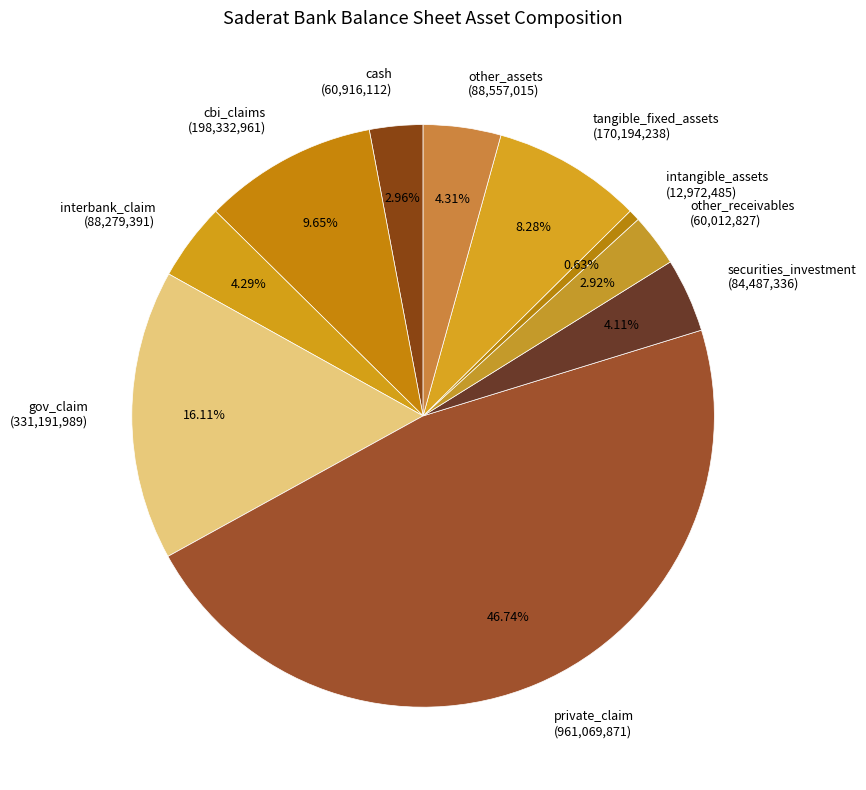

To the nearest percent, what percentage of the pie is securities_investment?

4%